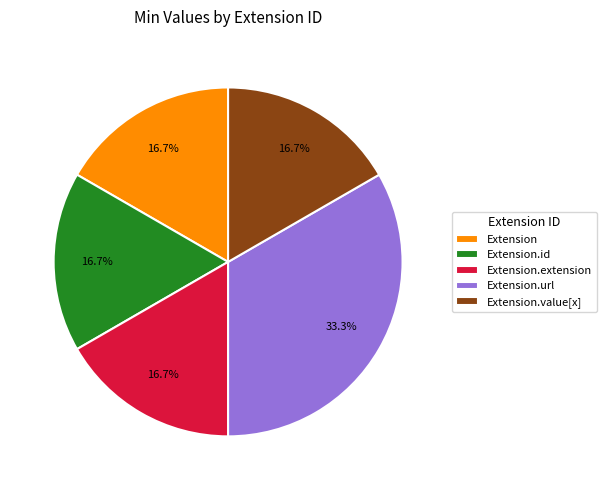

Does any single category account for the majority?

No